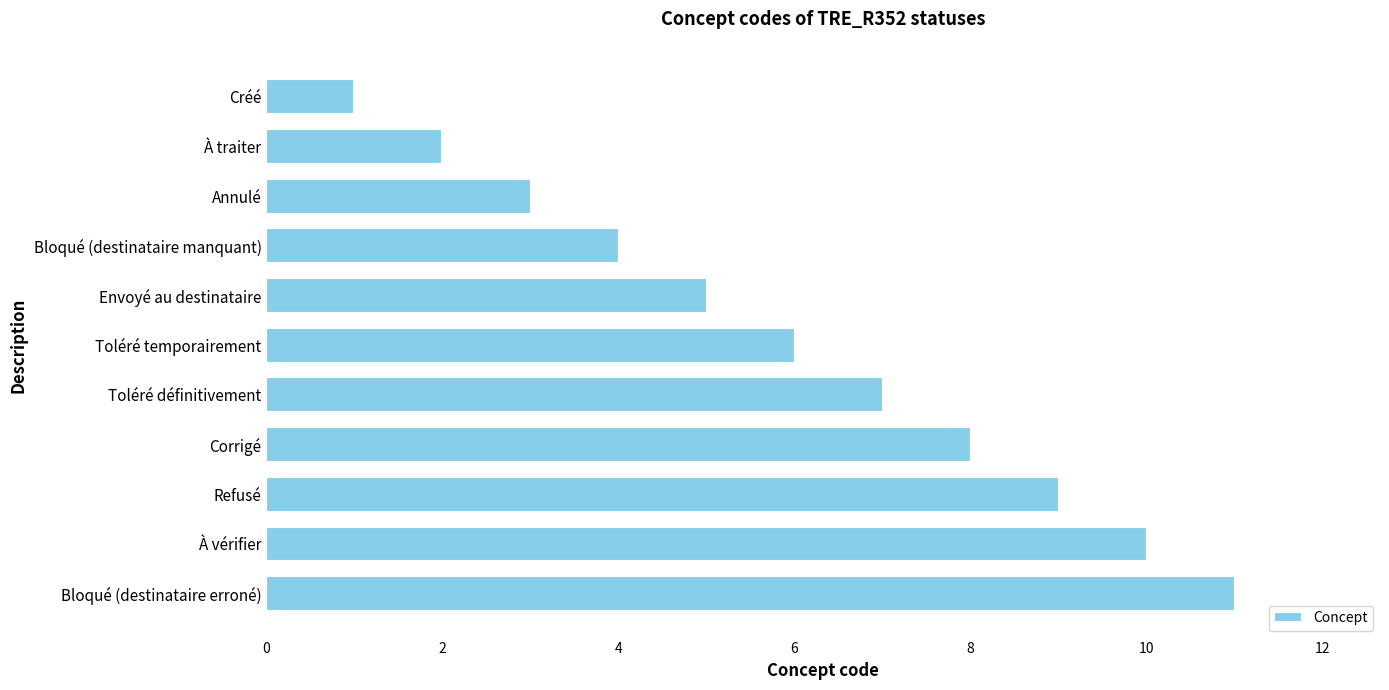

How many categories are shown in the chart?

11